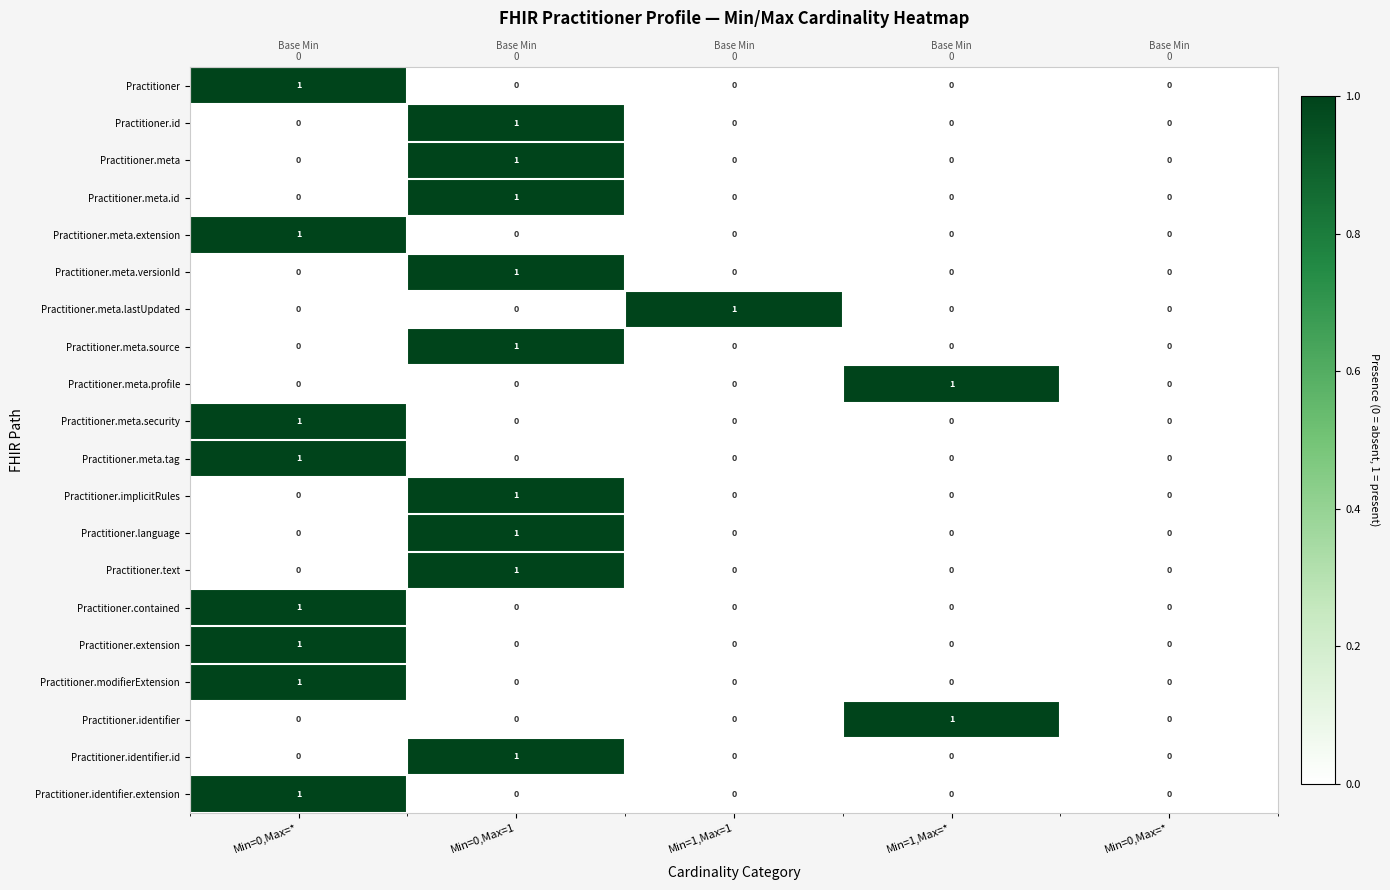

What is the sum of the Practitioner.contained values at Min=0,Max=1 and Min=0,Max=*?

1